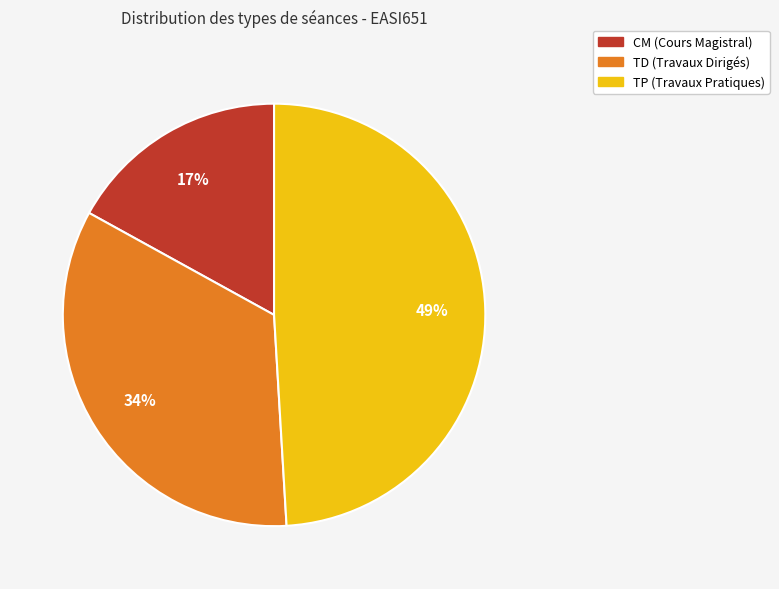

Is the sum of TP and TD greater than half?

Yes